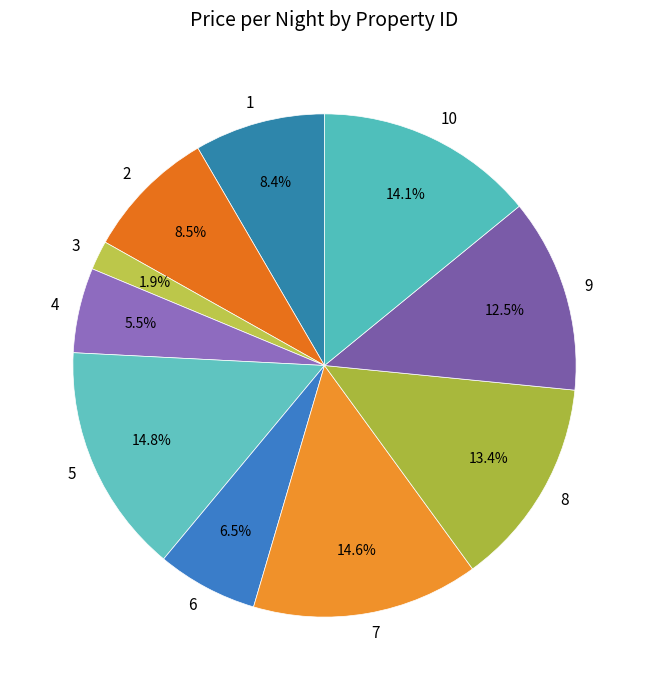

What is the smallest slice in the pie chart?

3